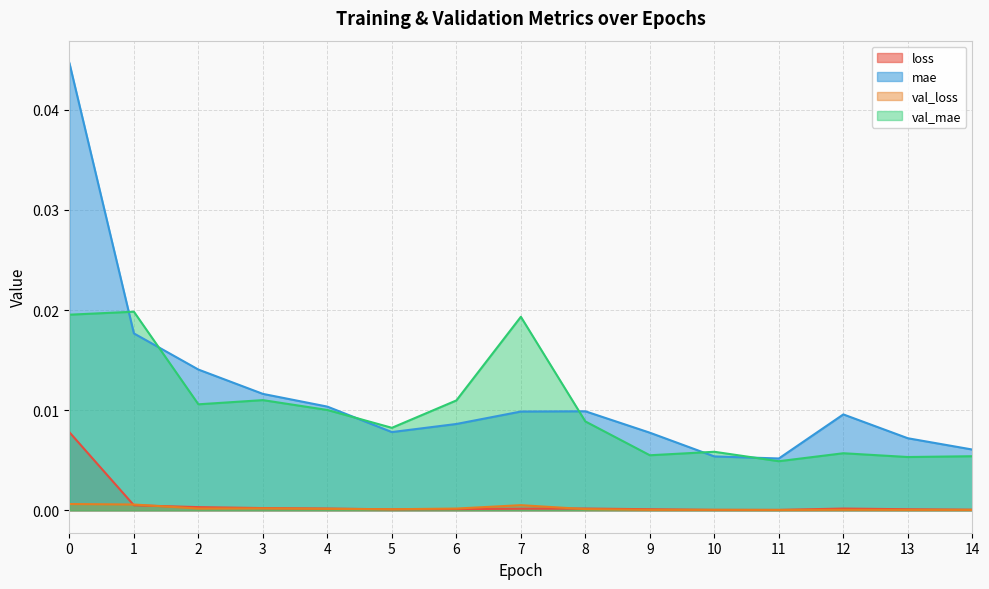

What are all the series names shown in the legend?

loss, mae, val_loss, val_mae